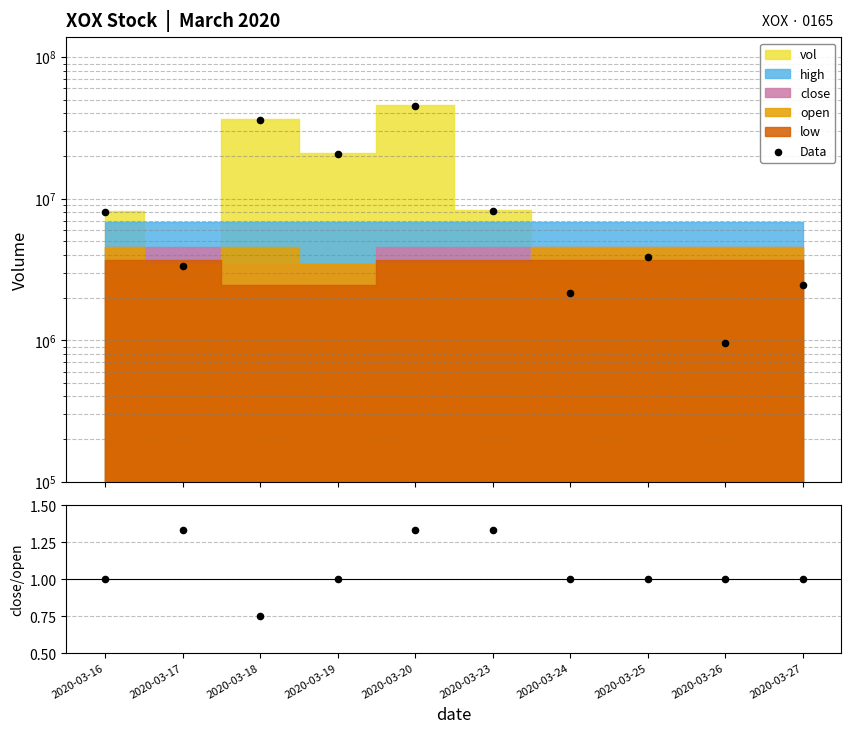

Which series has the largest Y range (max minus min)?

Data